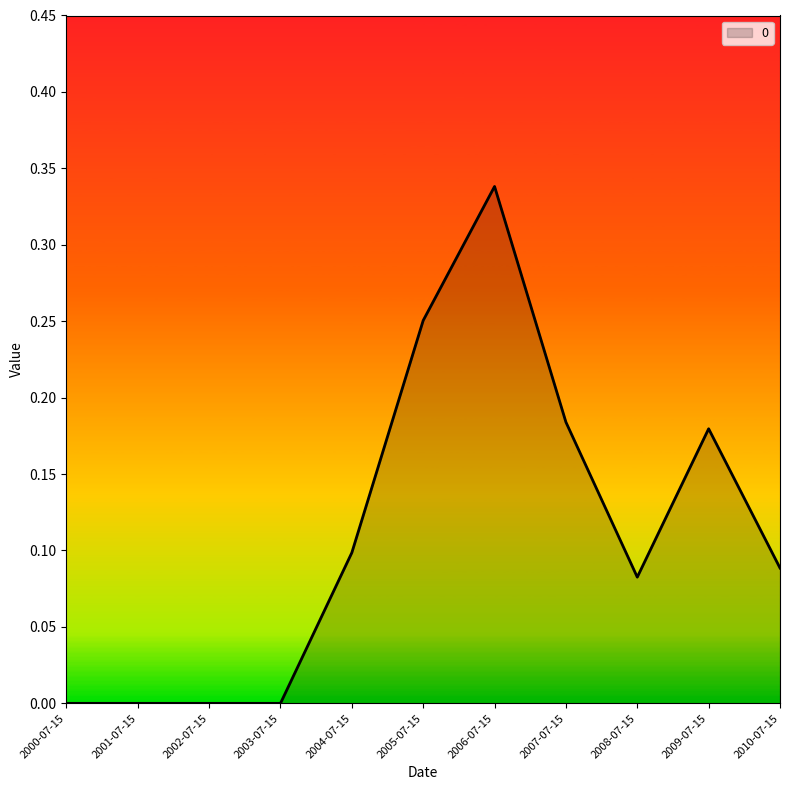

Which category has the highest value across all series?

2006-07-15